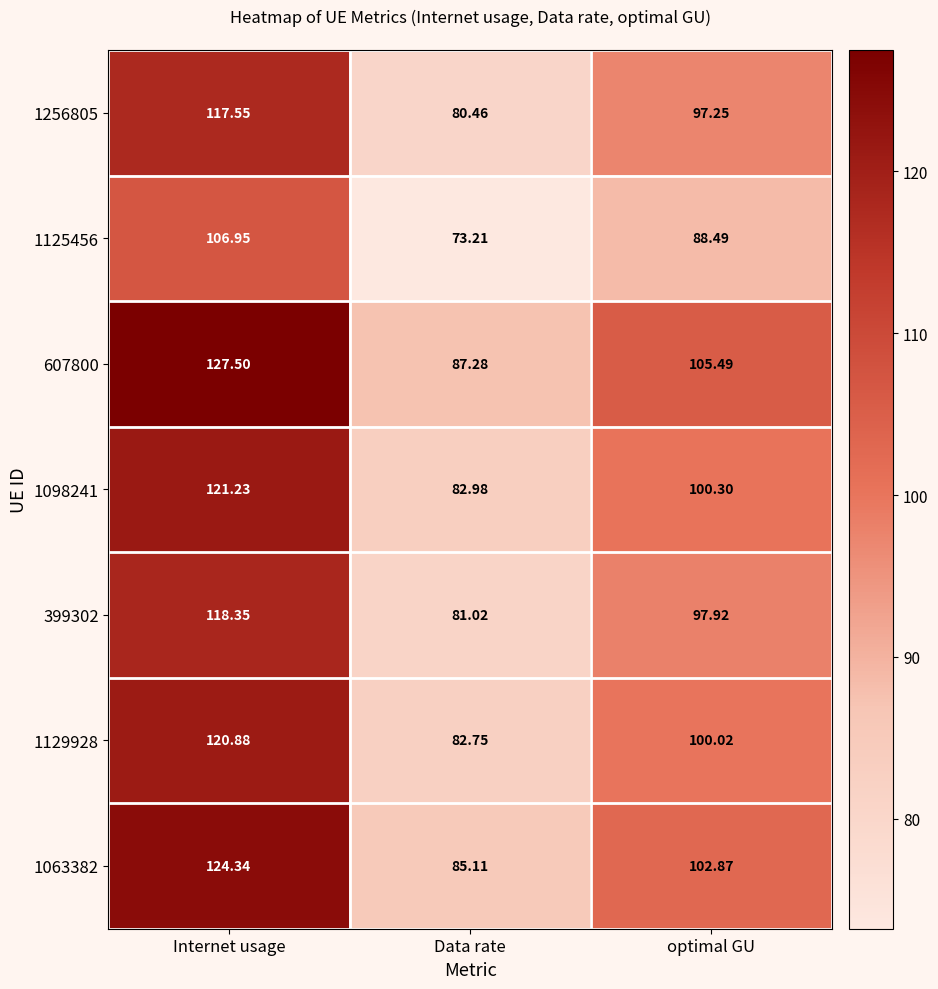

Where is 607800 nearest to the value 107?

optimal GU